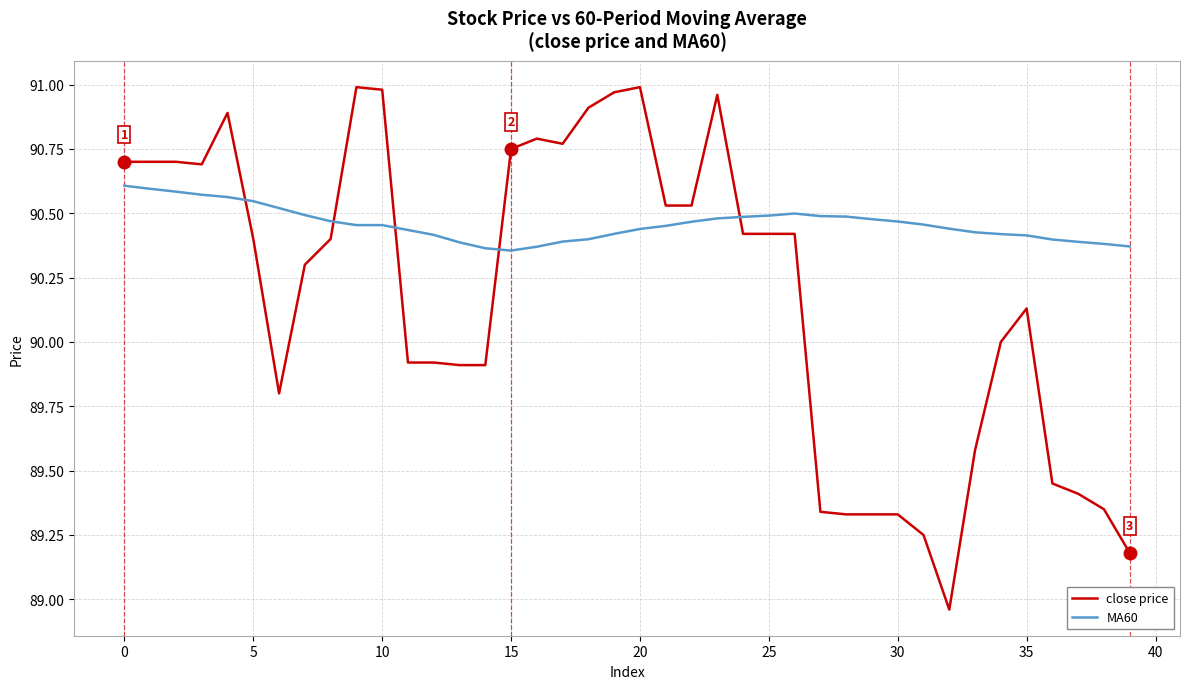

What are all the series names shown in the legend?

close price, MA60